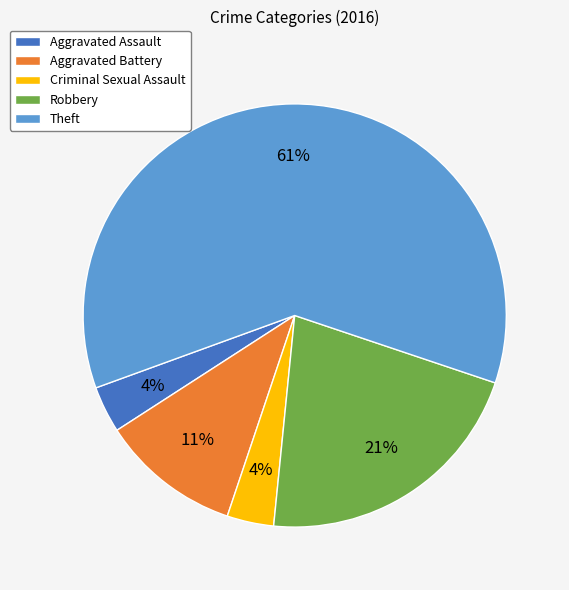

Which slice is the largest?

Theft